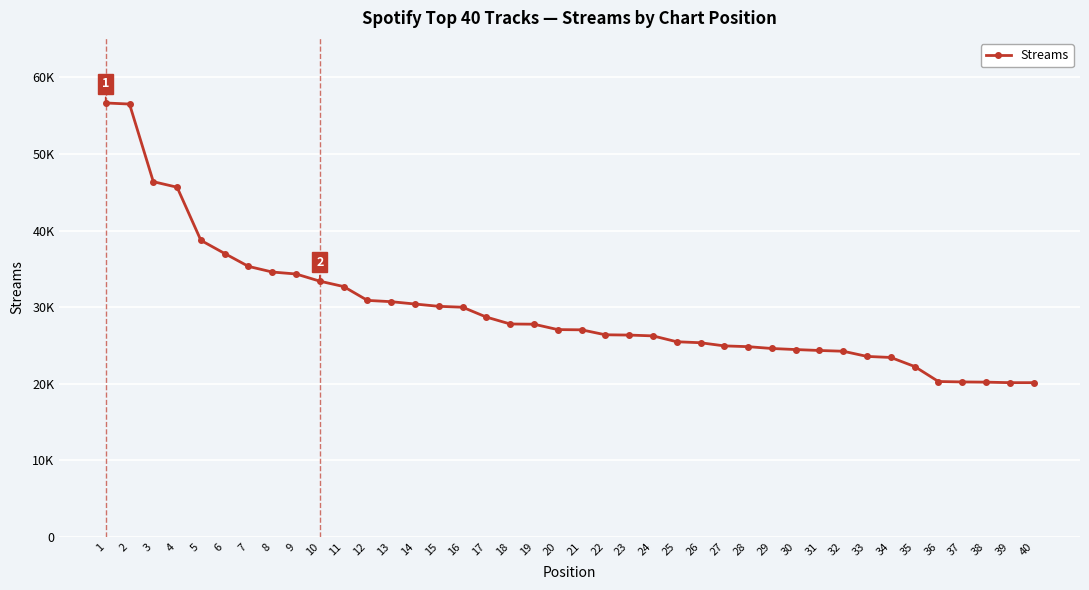

Does the chart display data point markers on the line(s)?

Yes